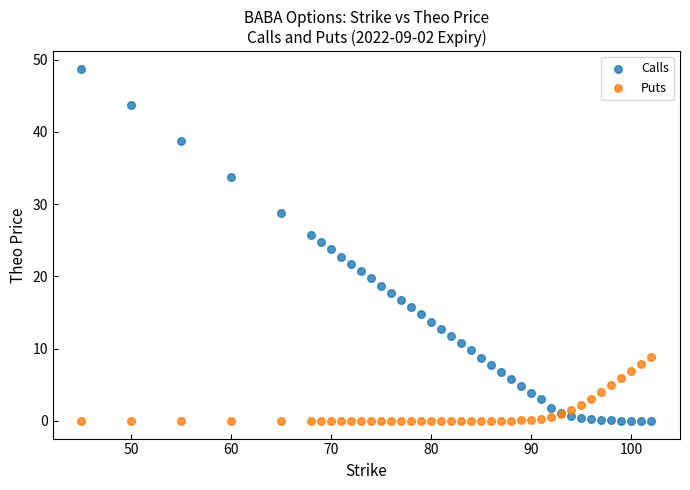

Which series reaches the maximum Y coordinate?

Calls